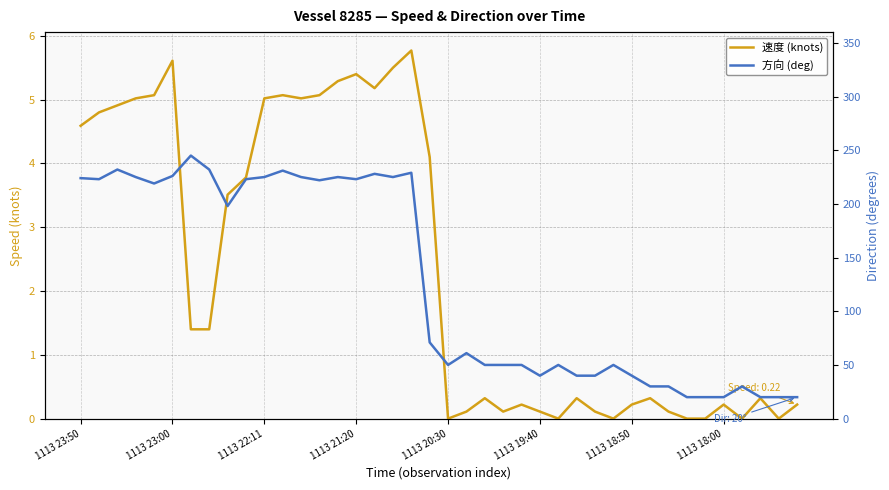

Which series has the widest spread of values?

方向 (deg)